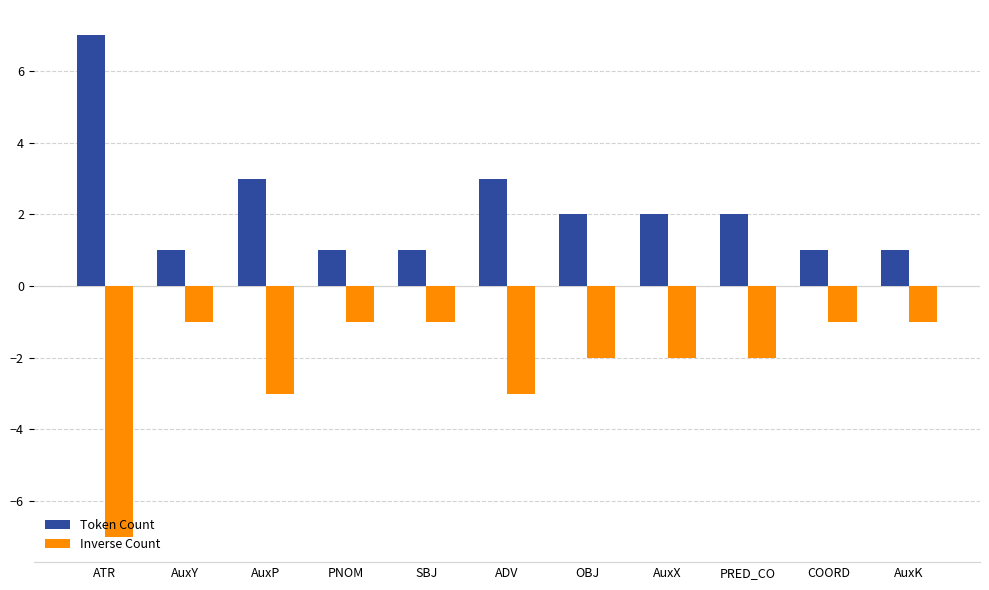

The Inverse Count series shows -2 at AuxY. True or false?

False